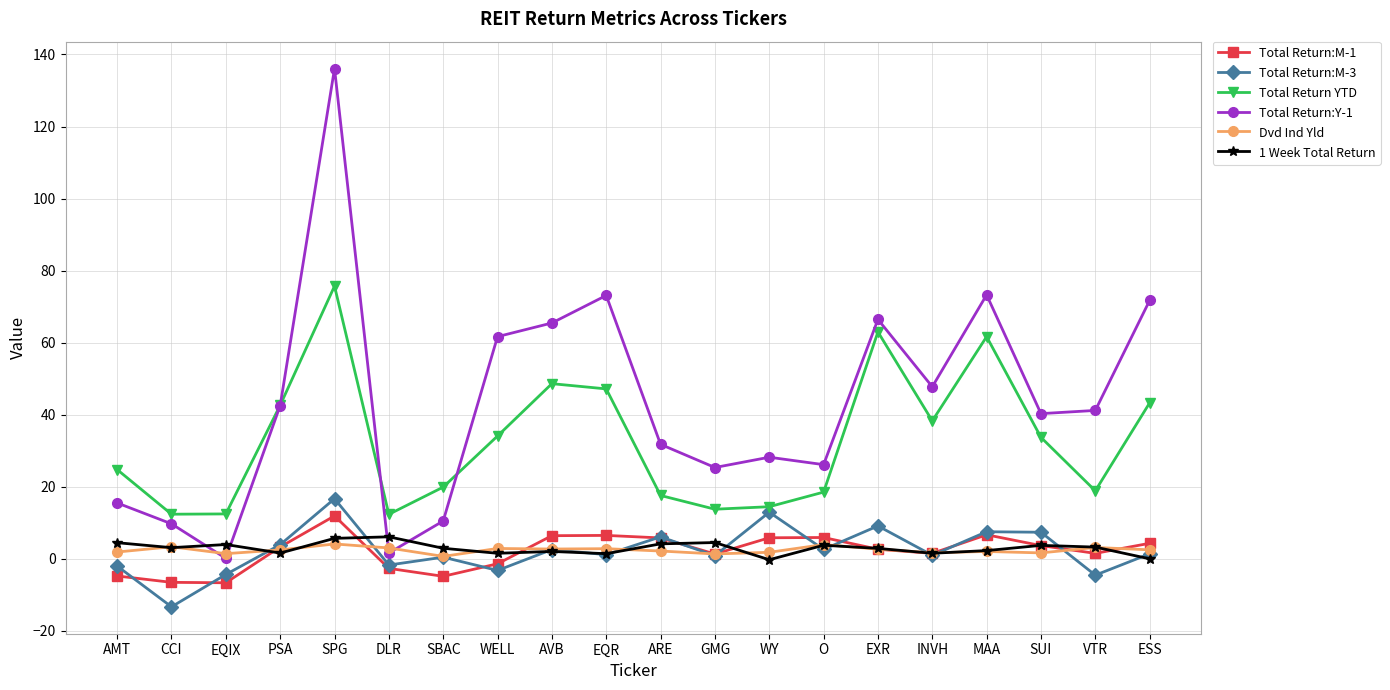

How many categories are shown in the chart?

20